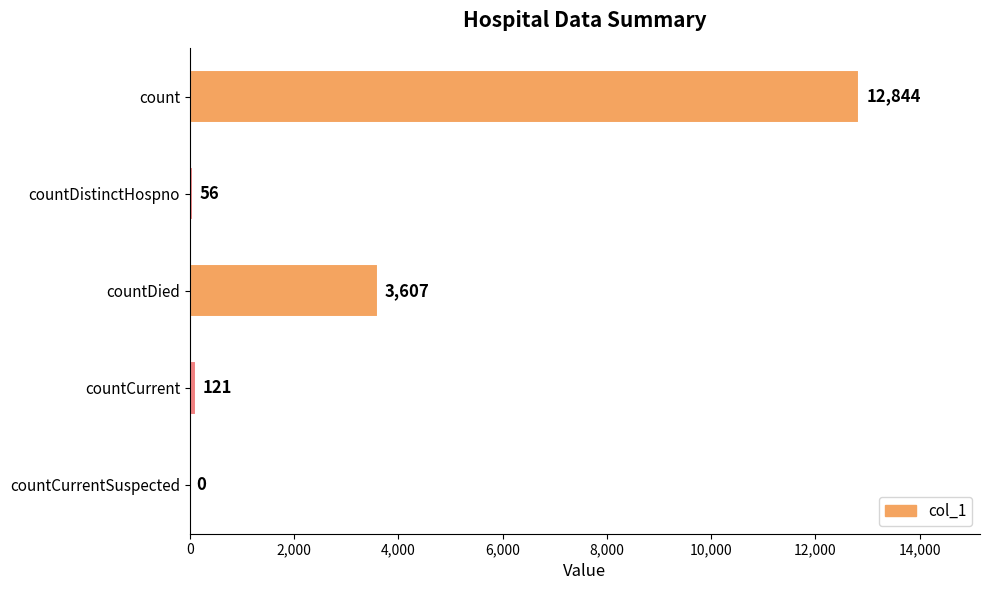

What is the sum of all values?

16628